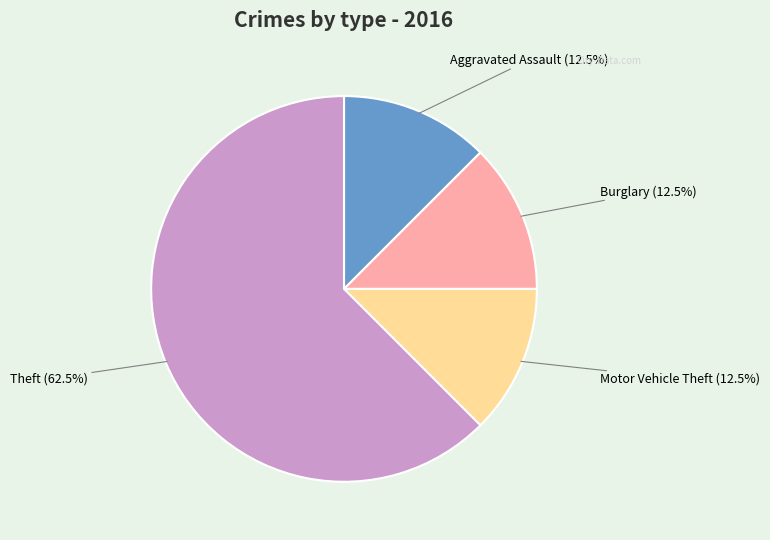

Which category has the biggest portion of the pie?

Theft